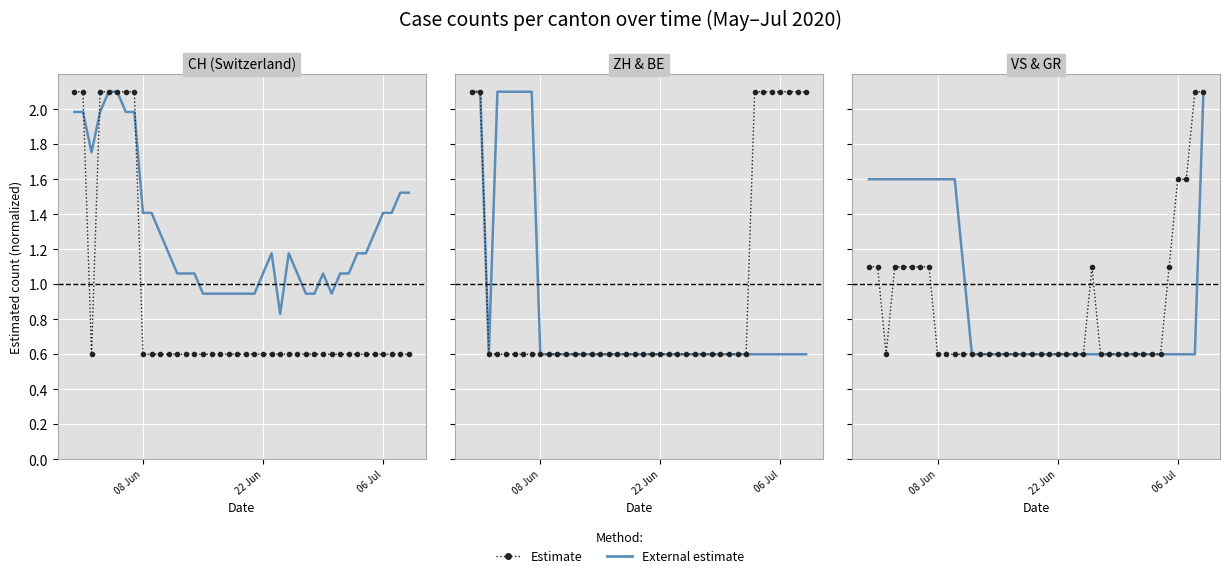

At which category is the sum across all series the highest?

CH